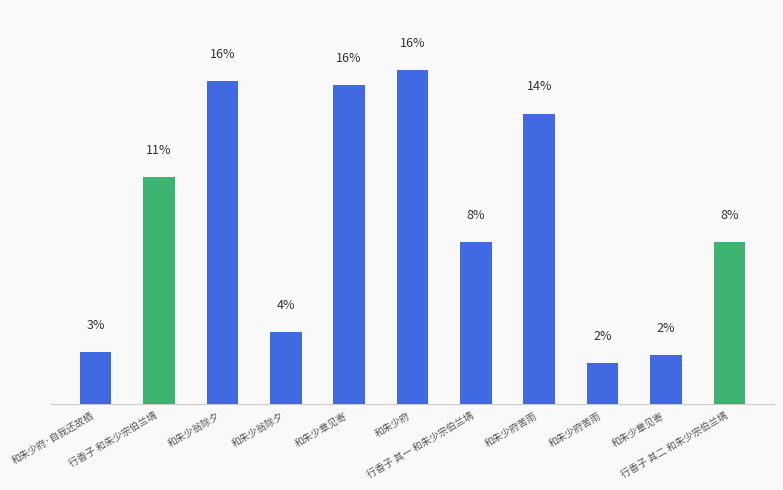

What is the difference between the values at 和朱少府苦雨 and 和朱少府·自我还故栖?

34336